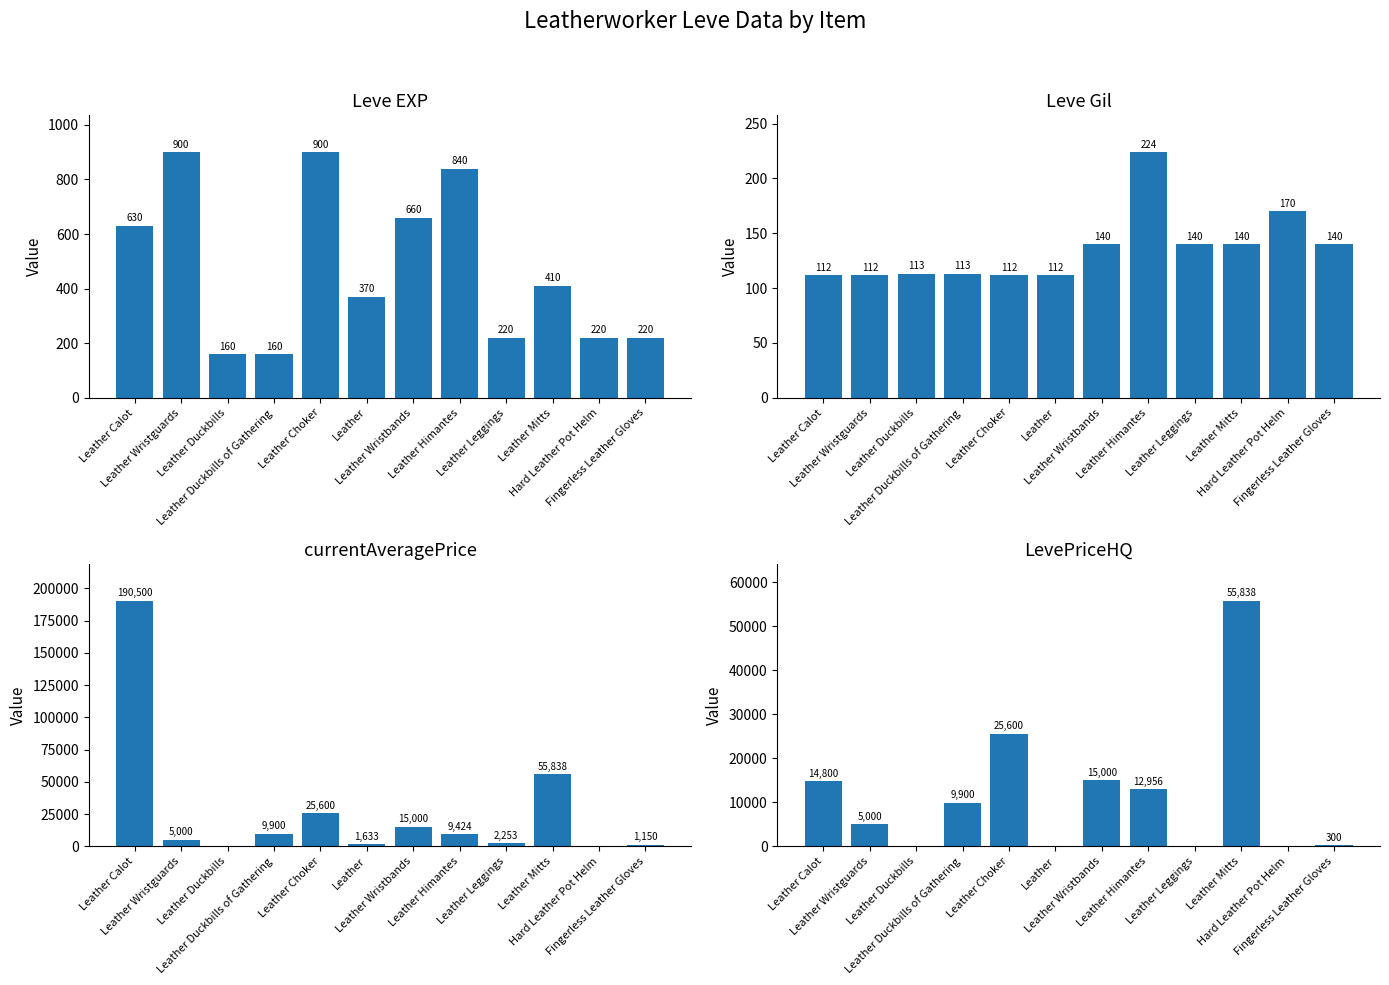

At which label does Leve EXP reach its minimum?

Leather Duckbills